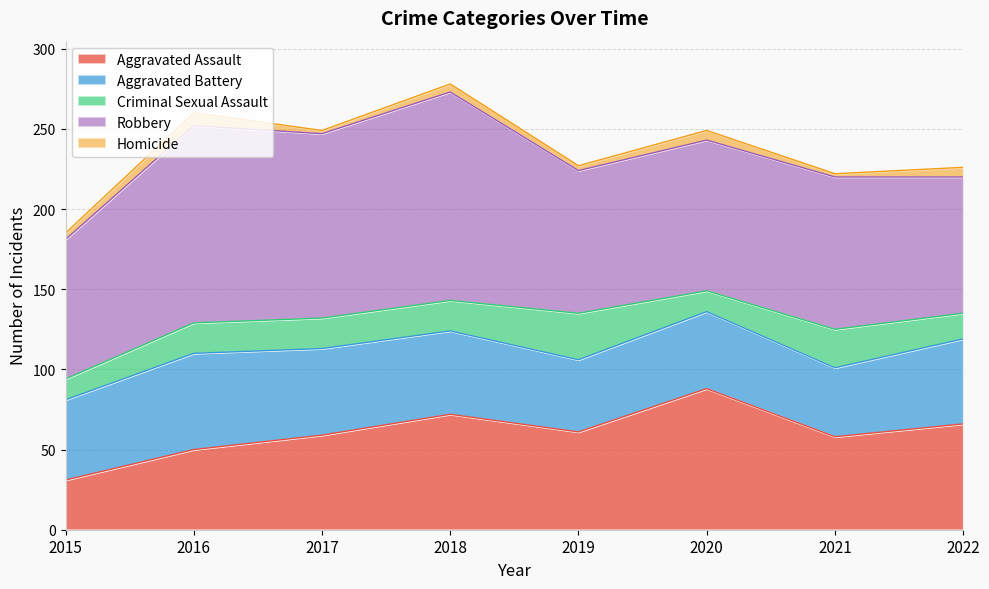

The value of Robbery at 2022 is 85. True or false?

True